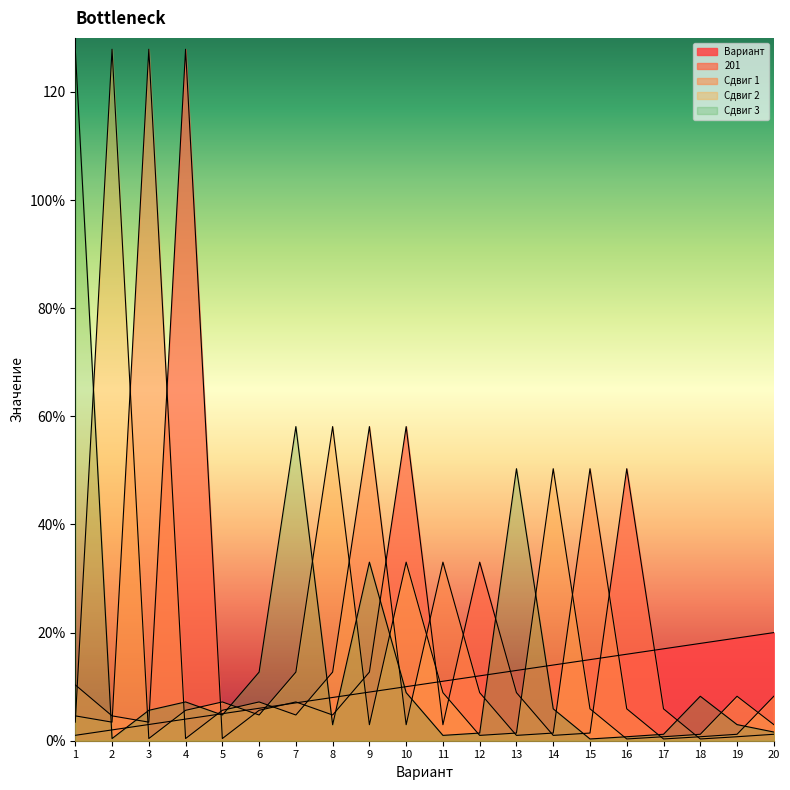

Does the chart display data point markers on the line(s)?

No